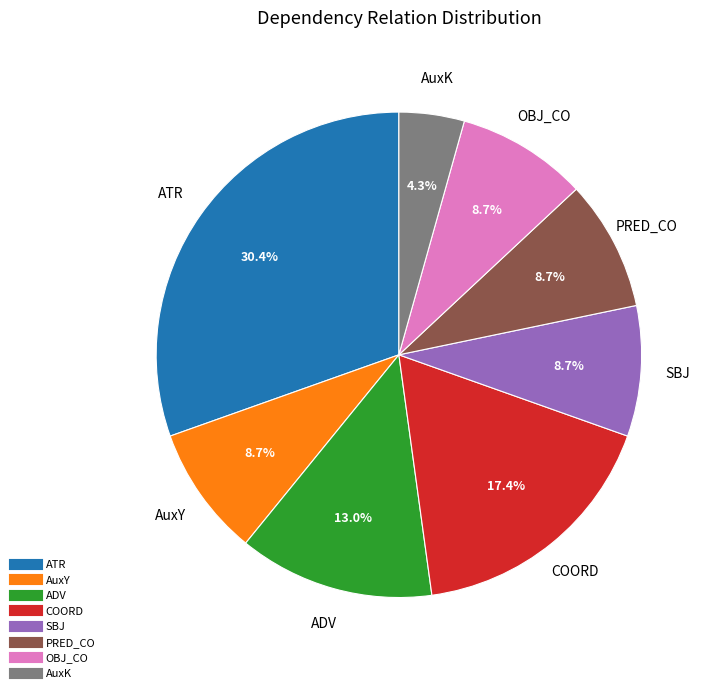

Does COORD represent more than half of the total?

No